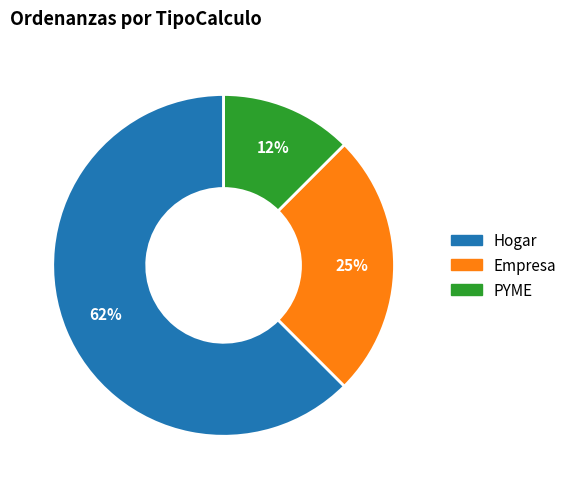

Combined, do Hogar and PYME account for over 50%?

Yes